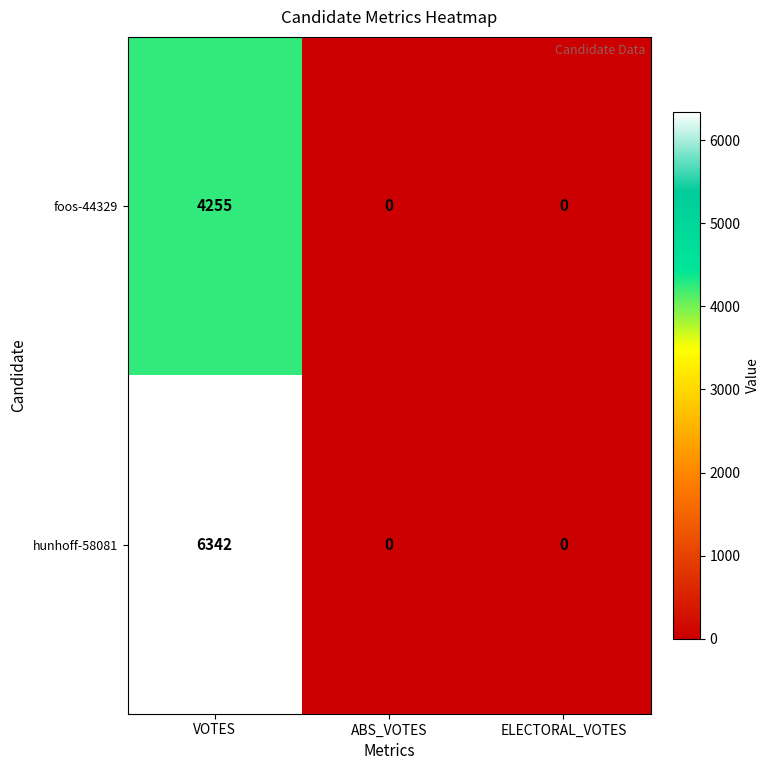

At how many categories does at least one series exceed 114?

1